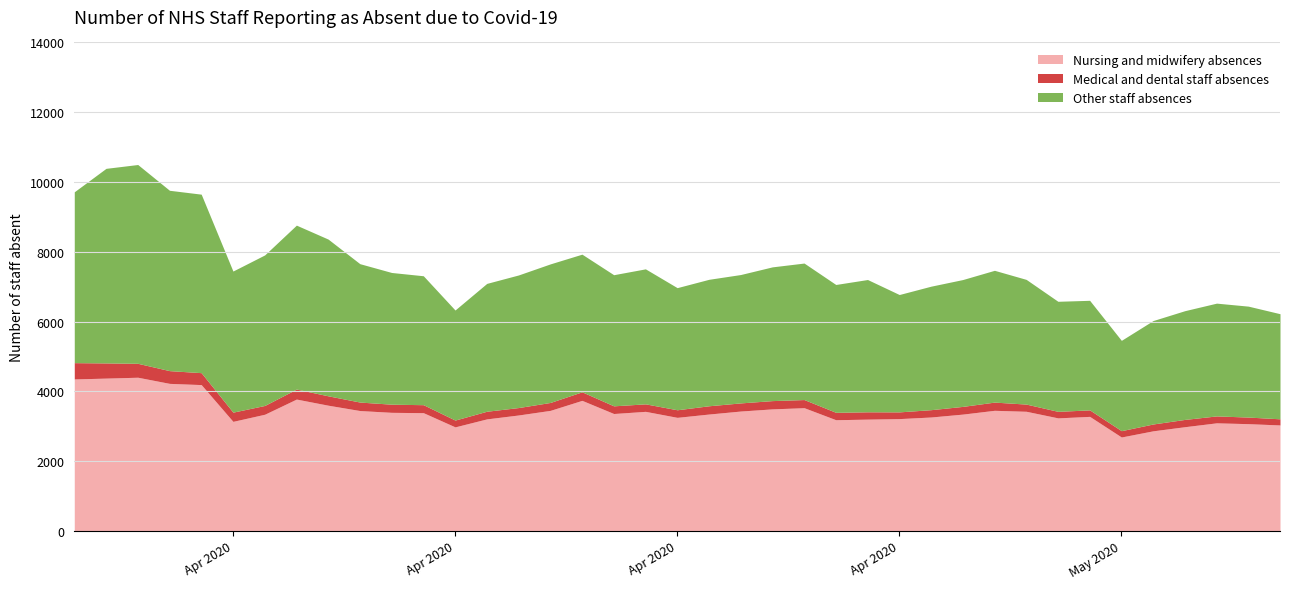

How many lines are shown in the chart?

3